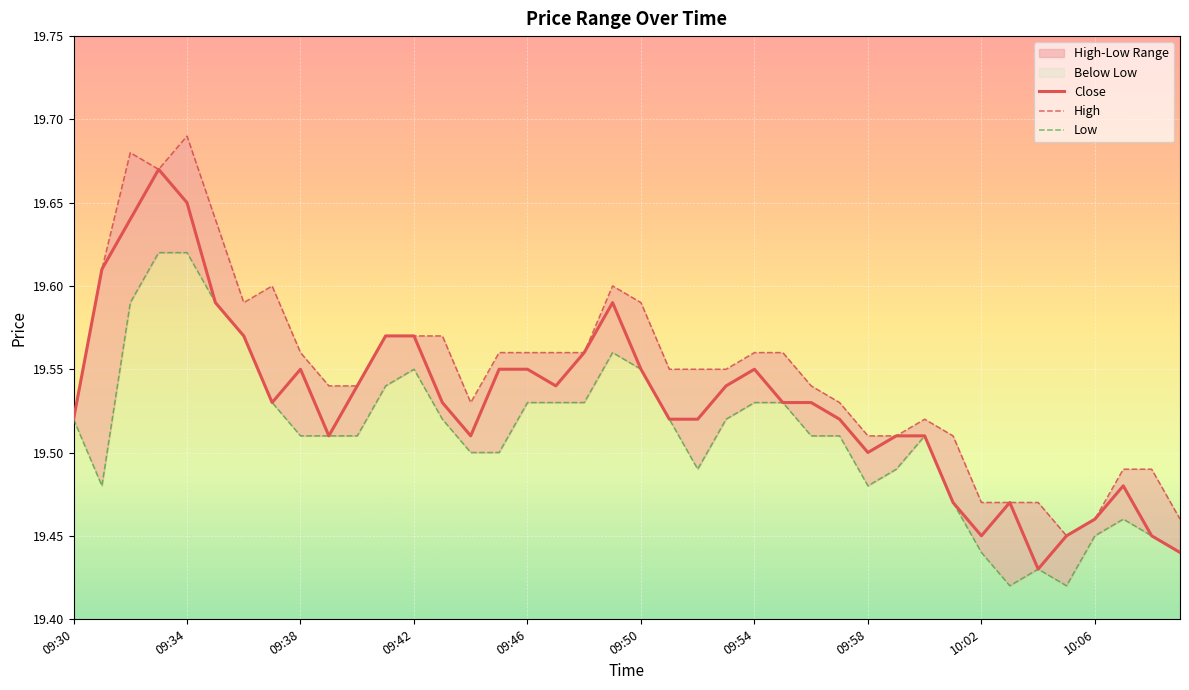

Reading left to right, list all the values displayed in this chart.

close: 09:30=19.5	09:31=19.6	09:32=19.6	09:33=19.7	09:34=19.6	09:35=19.6	09:36=19.6	09:37=19.5	09:38=19.6	09:39=19.5	09:40=19.5	09:41=19.6	09:42=19.6	09:43=19.5	09:44=19.5	09:45=19.6	09:46=19.6	09:47=19.5	09:48=19.6	09:49=19.6	09:50=19.6	09:51=19.5	09:52=19.5	09:53=19.5	09:54=19.6	09:55=19.5	09:56=19.5	09:57=19.5	09:58=19.5	09:59=19.5	10:00=19.5	10:01=19.5	10:02=19.4	10:03=19.5	10:04=19.4	10:05=19.4	10:06=19.5	10:07=19.5	10:08=19.4	10:09=19.4
high: 09:30=19.5	09:31=19.6	09:32=19.7	09:33=19.7	09:34=19.7	09:35=19.6	09:36=19.6	09:37=19.6	09:38=19.6	09:39=19.5	09:40=19.5	09:41=19.6	09:42=19.6	09:43=19.6	09:44=19.5	09:45=19.6	09:46=19.6	09:47=19.6	09:48=19.6	09:49=19.6	09:50=19.6	09:51=19.6	09:52=19.6	09:53=19.6	09:54=19.6	09:55=19.6	09:56=19.5	09:57=19.5	09:58=19.5	09:59=19.5	10:00=19.5	10:01=19.5	10:02=19.5	10:03=19.5	10:04=19.5	10:05=19.4	10:06=19.5	10:07=19.5	10:08=19.5	10:09=19.5
low: 09:30=19.5	09:31=19.5	09:32=19.6	09:33=19.6	09:34=19.6	09:35=19.6	09:36=19.6	09:37=19.5	09:38=19.5	09:39=19.5	09:40=19.5	09:41=19.5	09:42=19.6	09:43=19.5	09:44=19.5	09:45=19.5	09:46=19.5	09:47=19.5	09:48=19.5	09:49=19.6	09:50=19.6	09:51=19.5	09:52=19.5	09:53=19.5	09:54=19.5	09:55=19.5	09:56=19.5	09:57=19.5	09:58=19.5	09:59=19.5	10:00=19.5	10:01=19.5	10:02=19.4	10:03=19.4	10:04=19.4	10:05=19.4	10:06=19.4	10:07=19.5	10:08=19.4	10:09=19.4